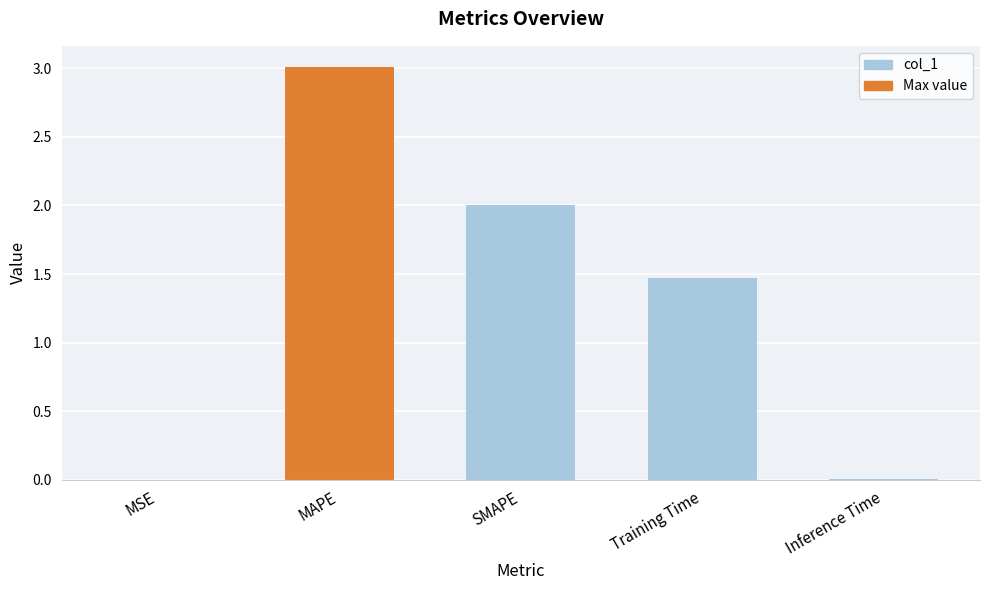

Which category has the highest value across all series?

MAPE